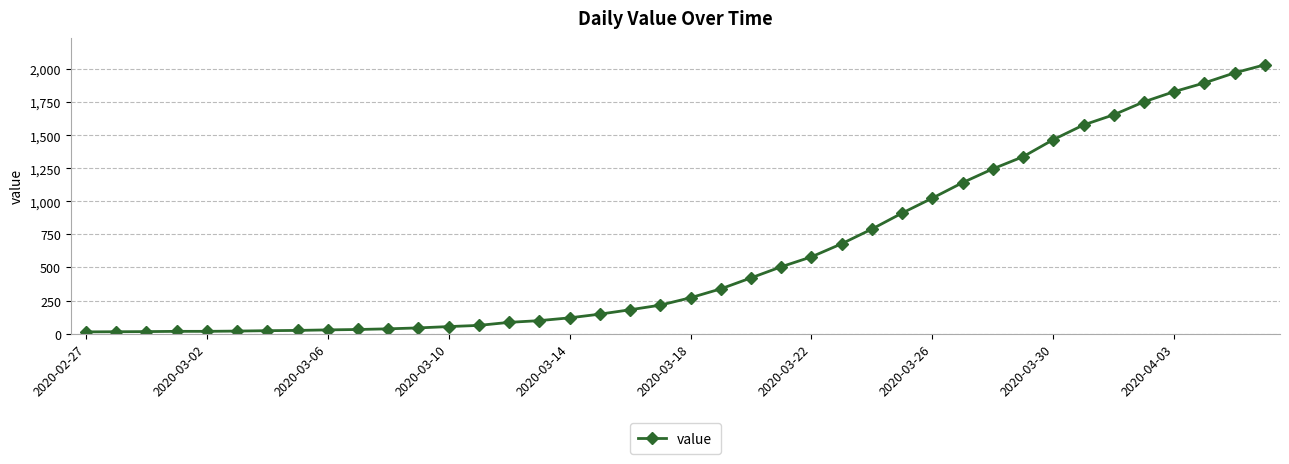

Does the chart have visible grid lines?

Yes